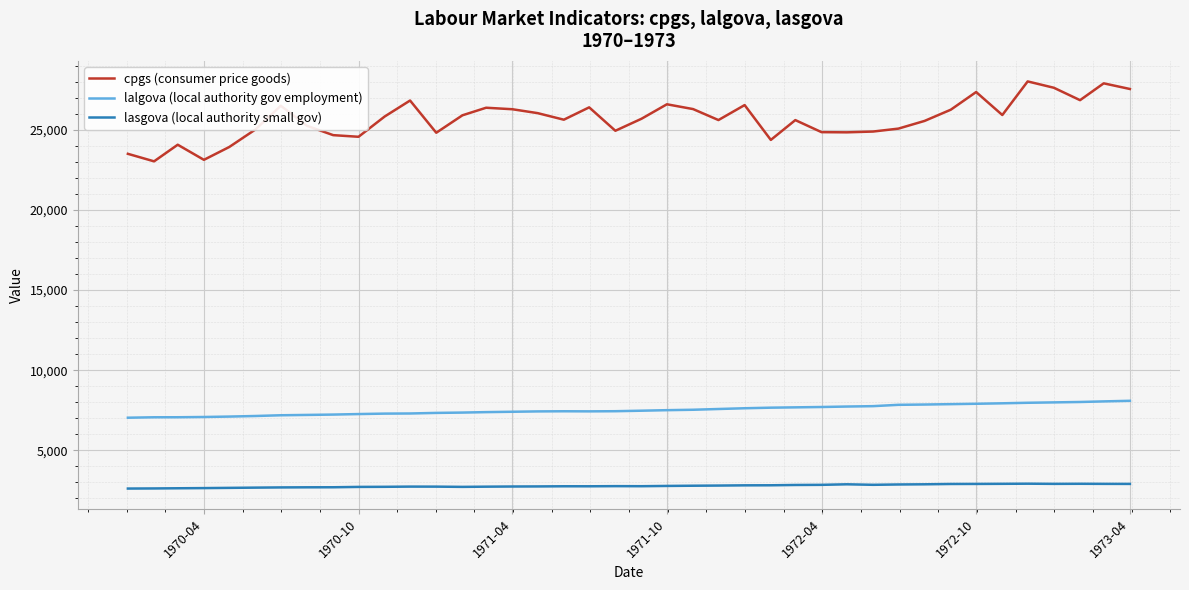

In cpgs (consumer price goods), how many points are higher than both neighbors (excluding endpoints)?

11